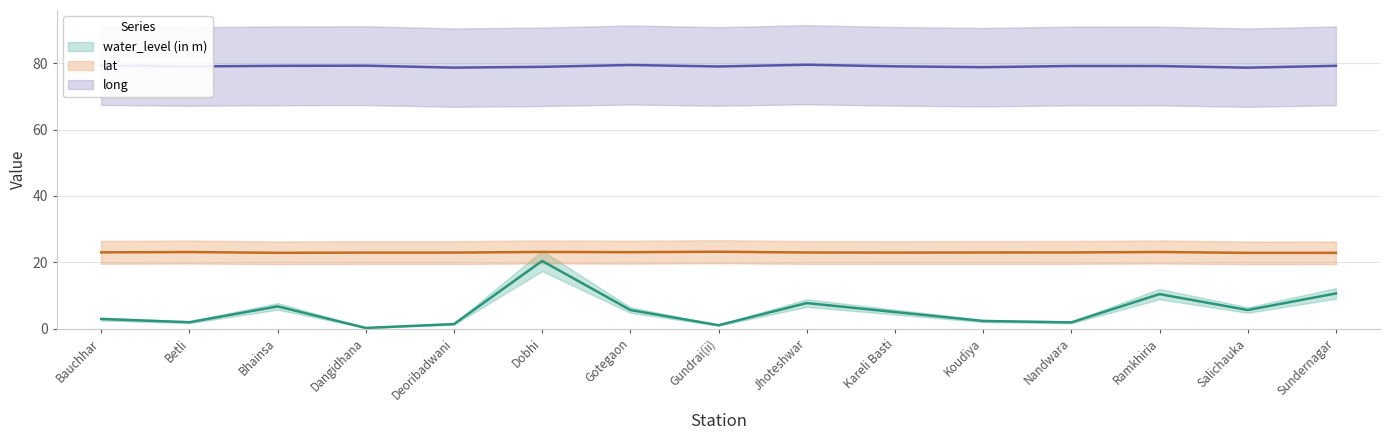

At which label does lat reach its peak?

Gundrai(ii)